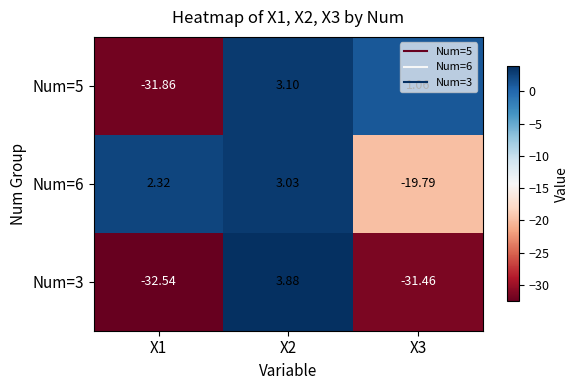

Reading right to left, extract all data points from this chart.

Num=5: X3=1.1	X2=3.1	X1=-31.9
Num=6: X3=-19.8	X2=3.0	X1=2.3
Num=3: X3=-31.5	X2=3.9	X1=-32.5